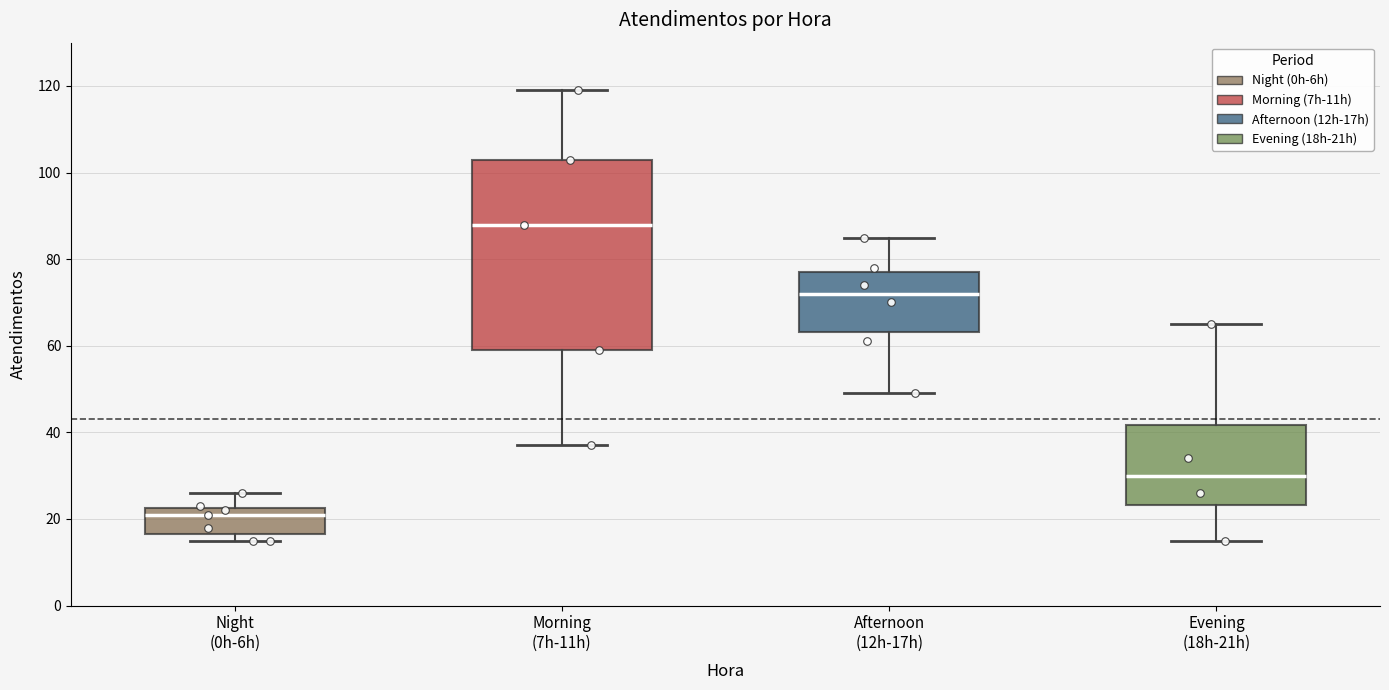

Where is the lower edge of the box for Afternoon (12h-17h) on the y-axis? The values are not printed on the chart, so give them approximately, as read against the axis.

64